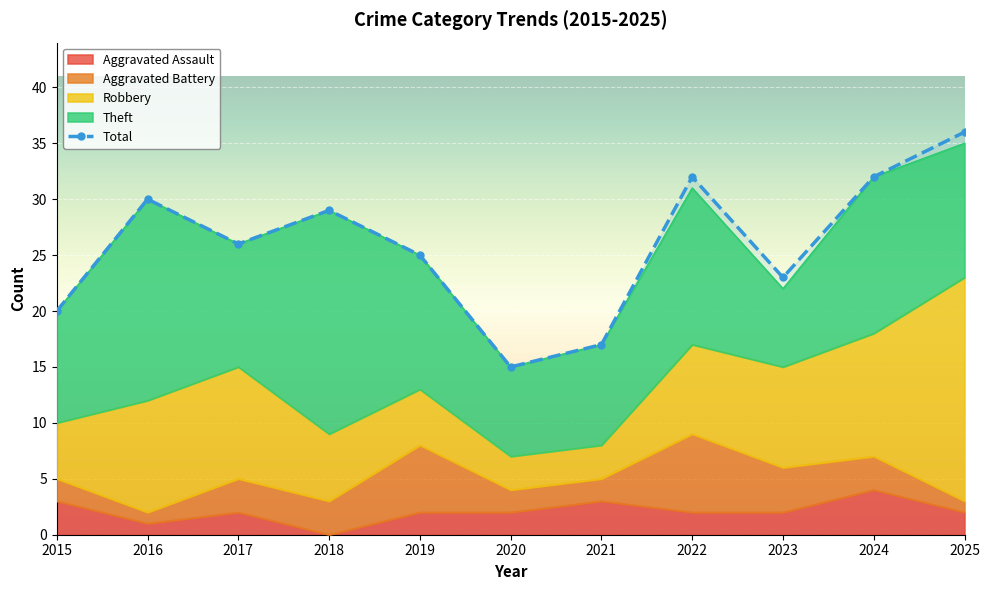

At which category does Aggravated Assault reach its first local valley?

2016